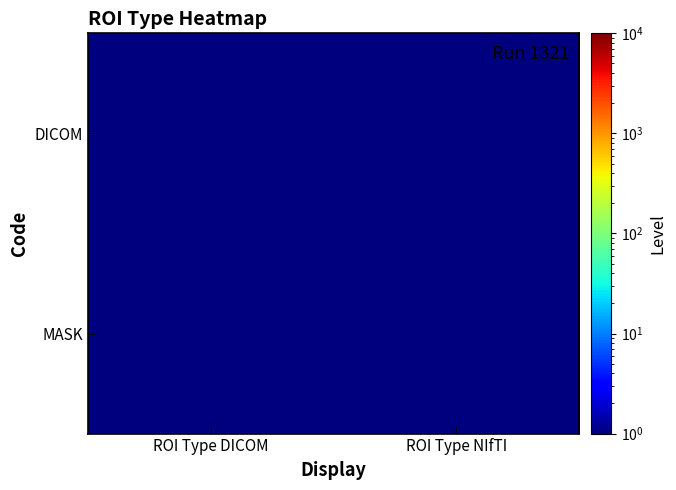

Reading left to right, extract all data points from this chart.

DICOM: ROI Type DICOM=1.0	ROI Type NIfTI=0.5
MASK: ROI Type DICOM=0.5	ROI Type NIfTI=1.0